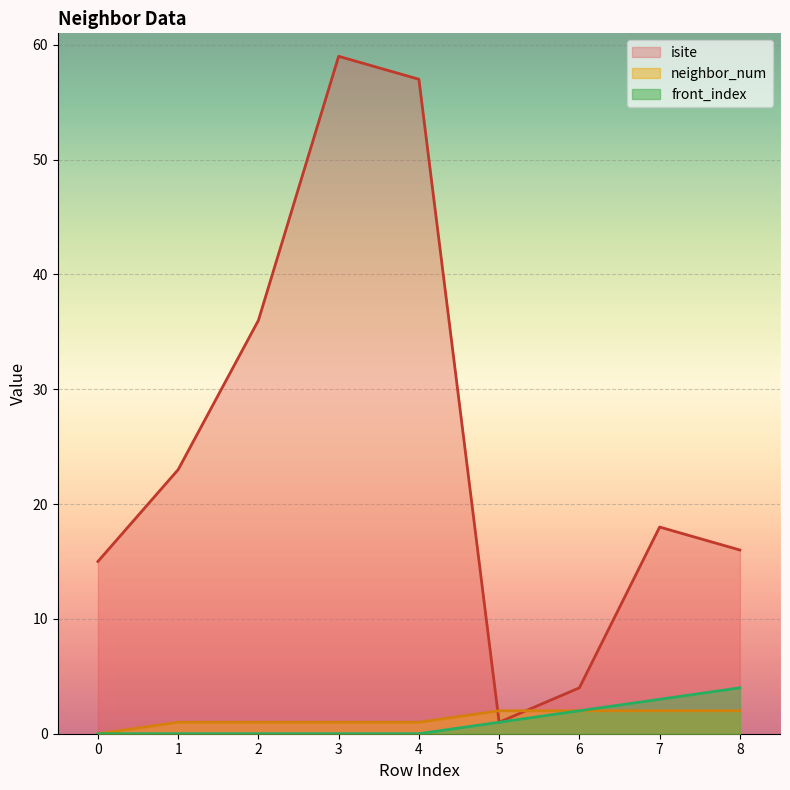

What is the lowest value of the isite series?

1